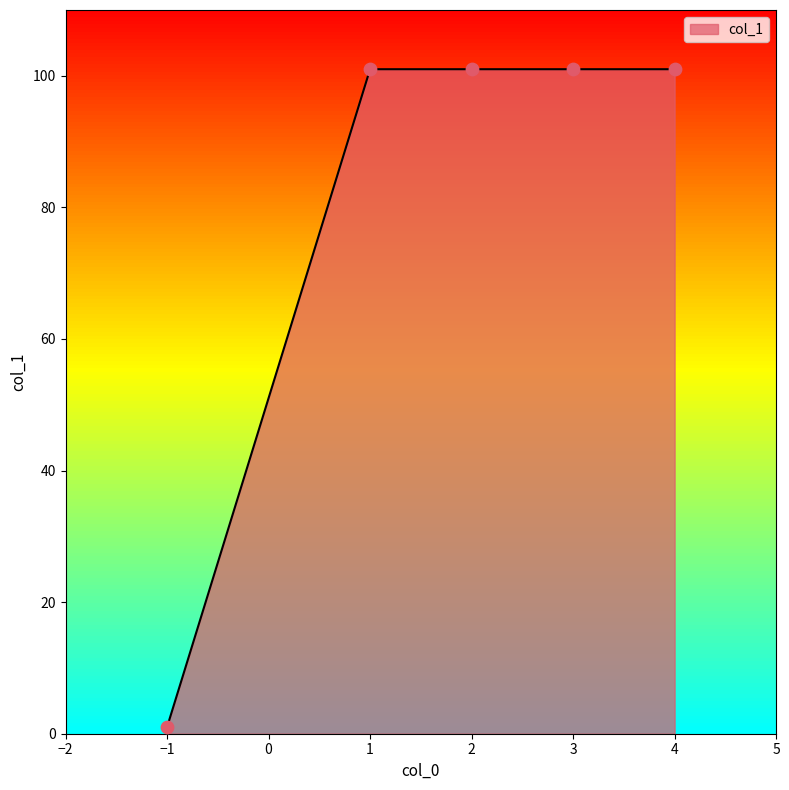

Which has a higher value, 2 or -1?

2